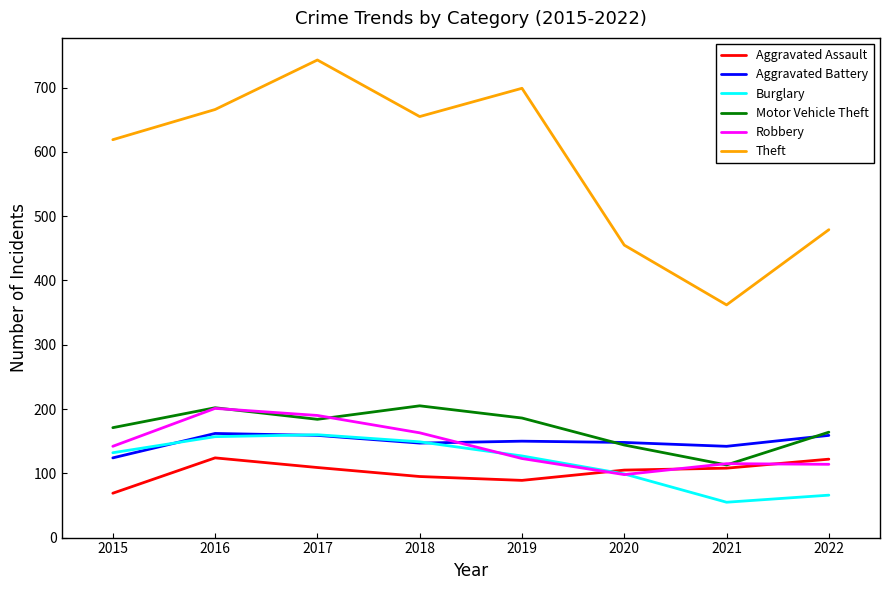

At which label does Aggravated Battery reach its minimum?

2015